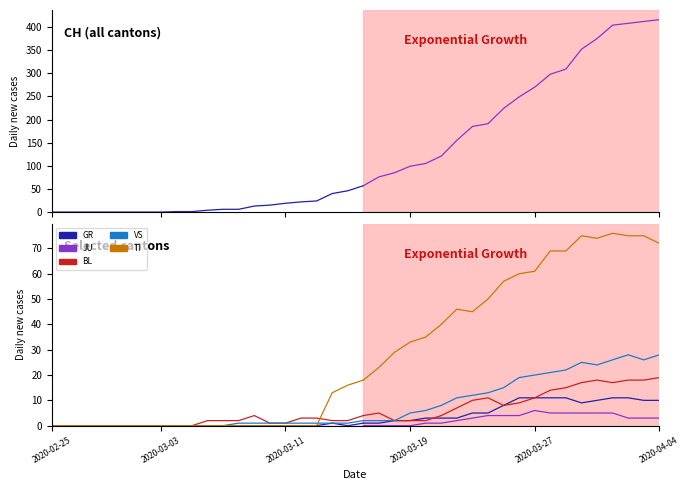

How many JU values are between 0 and 3?

31